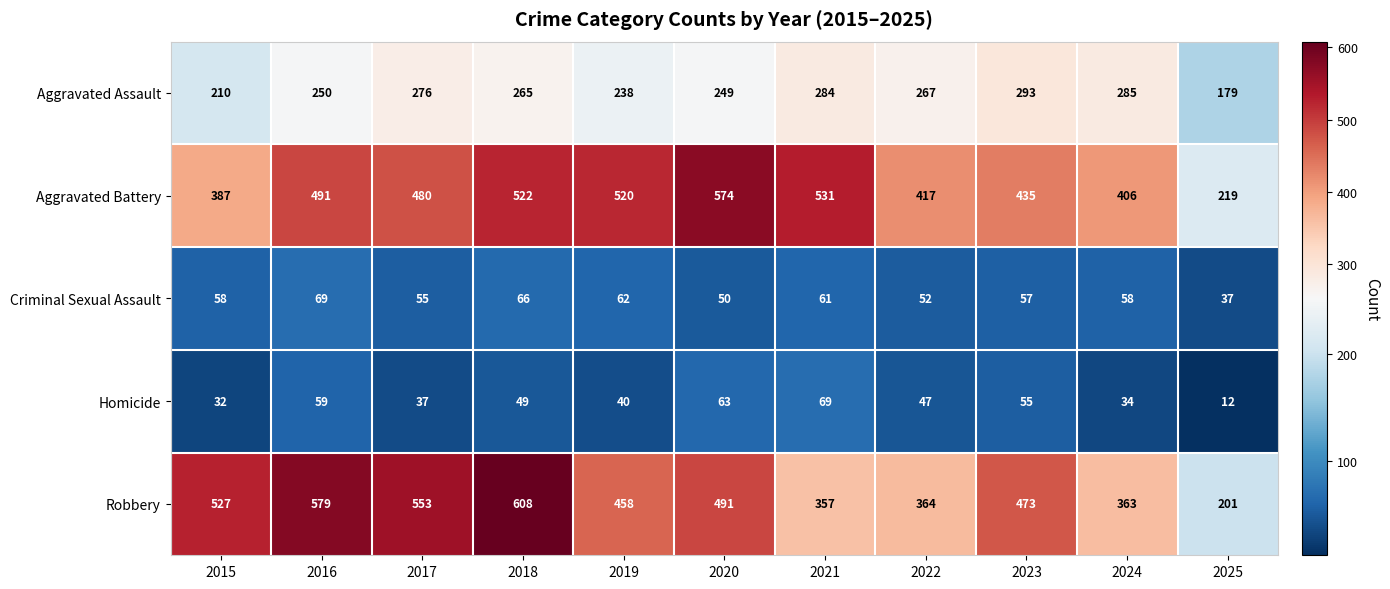

The value of Robbery at 2017 is 140. True or false?

False